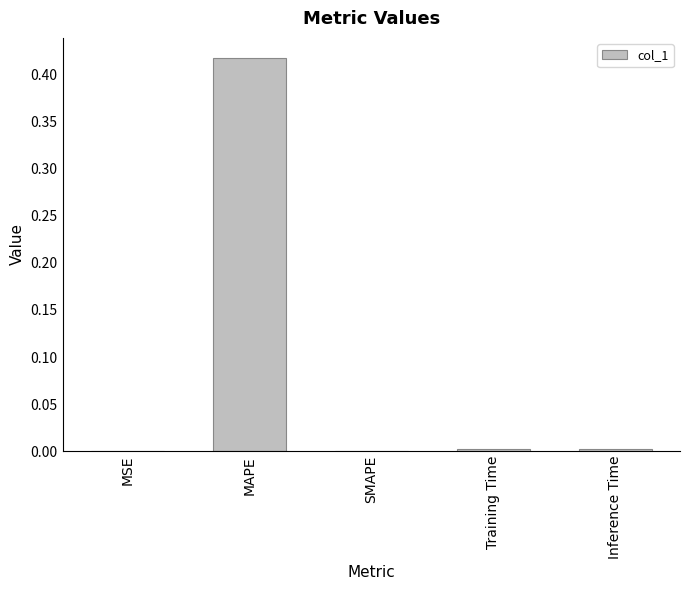

How many series are shown in this chart?

1